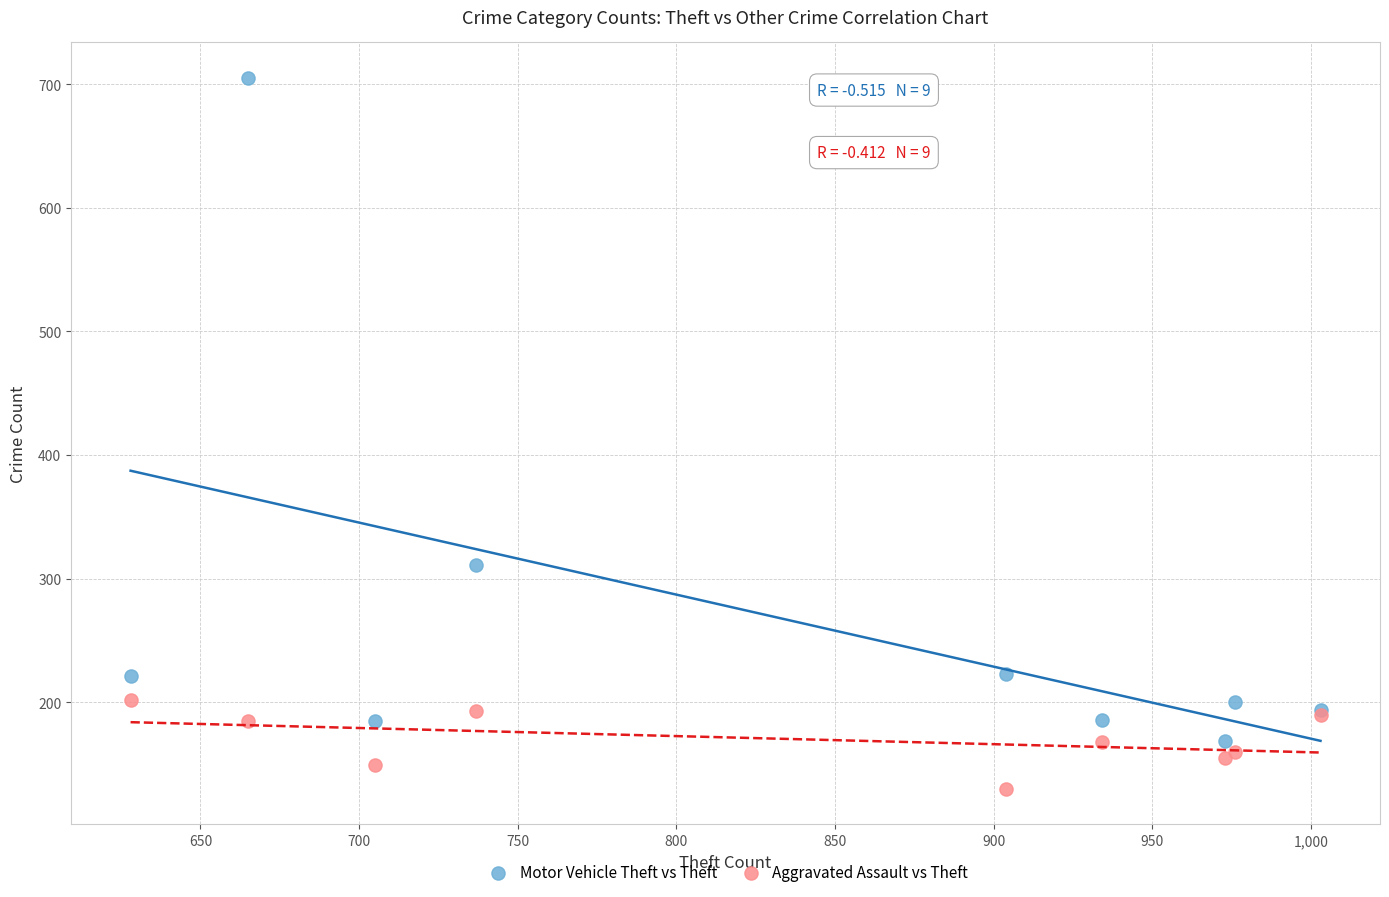

Which series reaches the minimum Y coordinate?

Aggravated Assault vs Theft